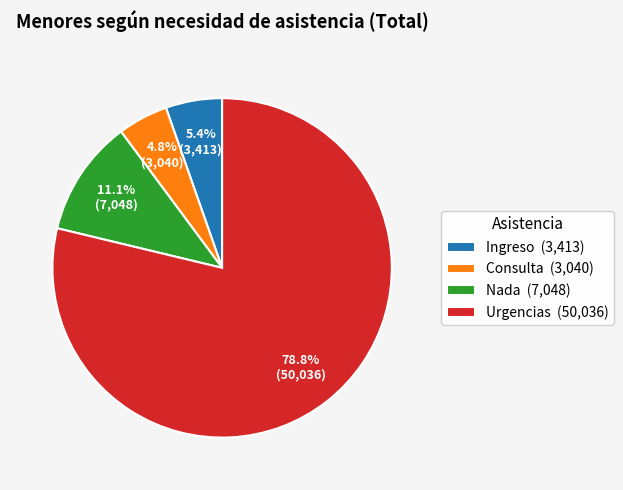

To the nearest percent, what portion does Nada represent?

11%